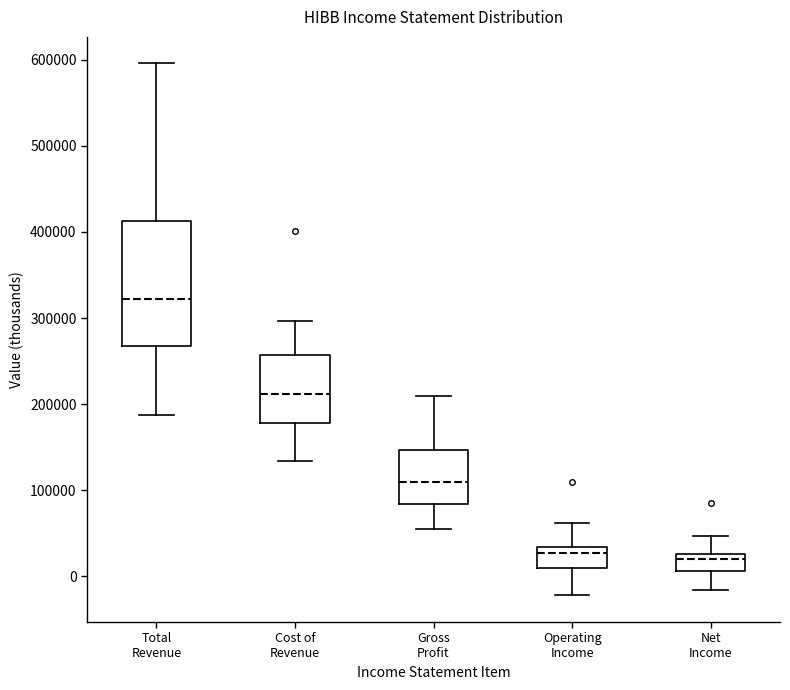

Where is the lower edge of the box for Gross Profit on the y-axis? The values are not printed on the chart, so give them approximately, as read against the axis.

80000